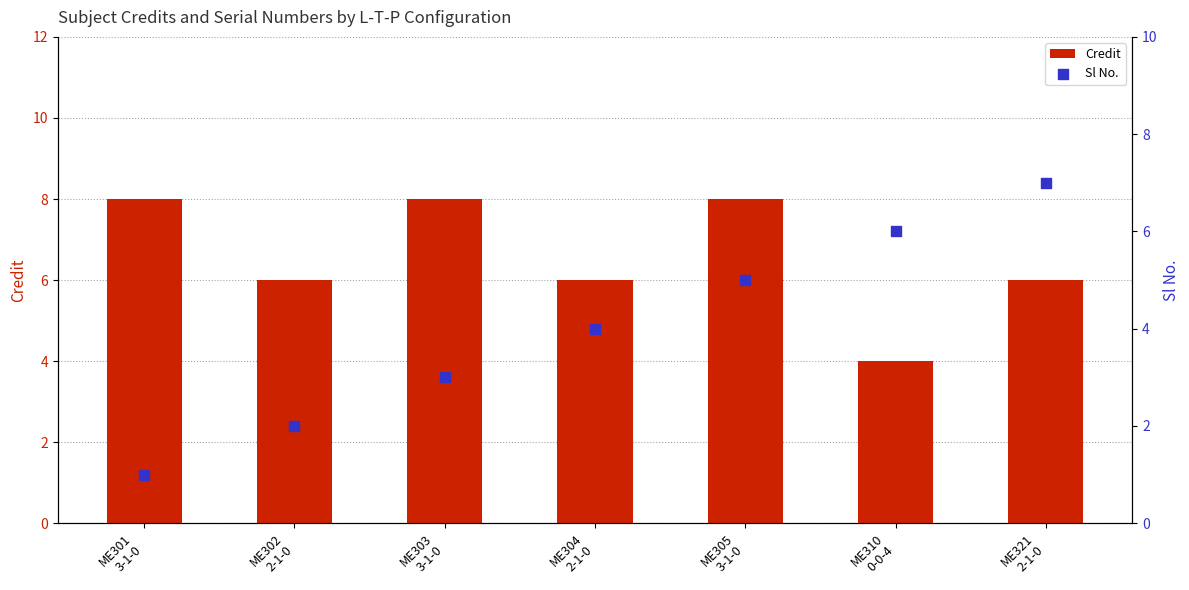

Which series has the widest spread of Y values?

Sl No.